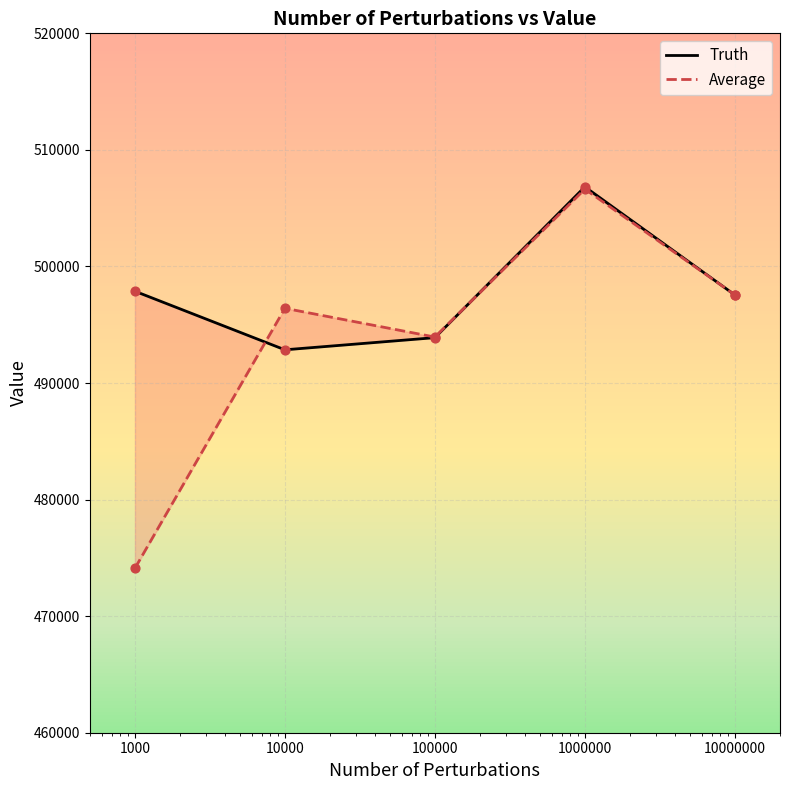

Which series contains the highest Y value?

Truth